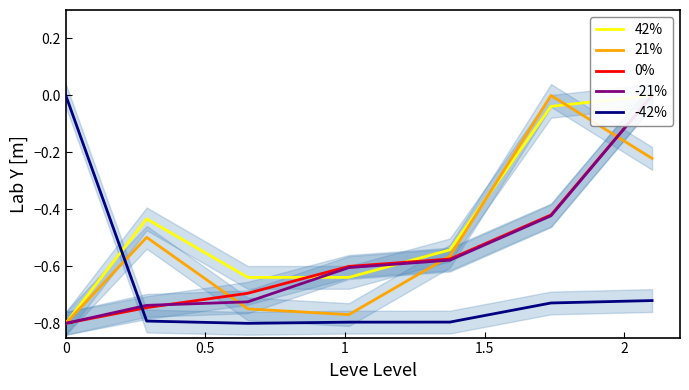

How many categories are shown in the chart?

7